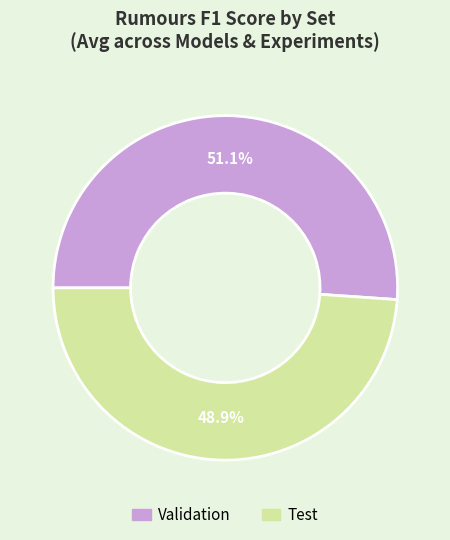

True or false: Test accounts for 56% of the total.

False